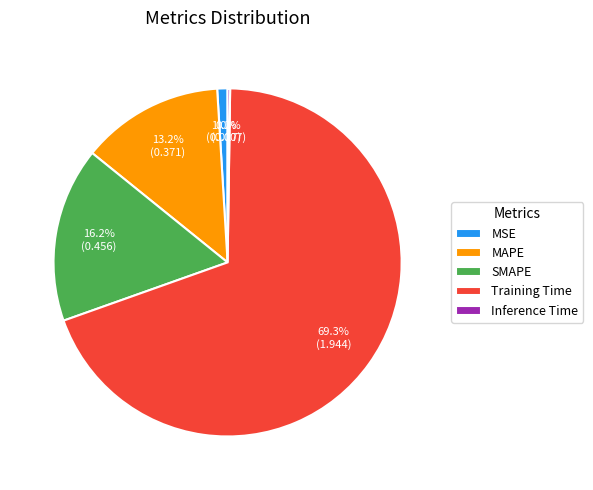

What percentage do MAPE and Training Time together represent?

82.6%